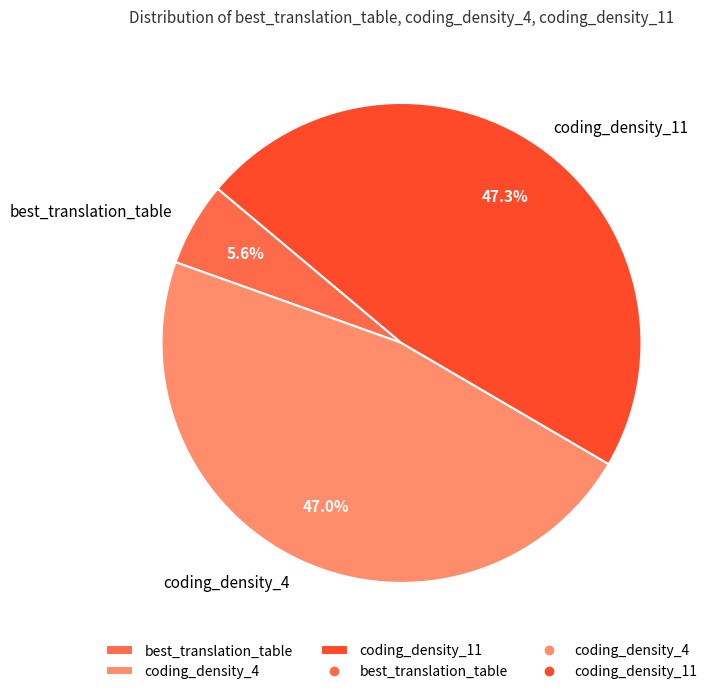

What percentage is NOT represented by coding_density_4?

53.0%